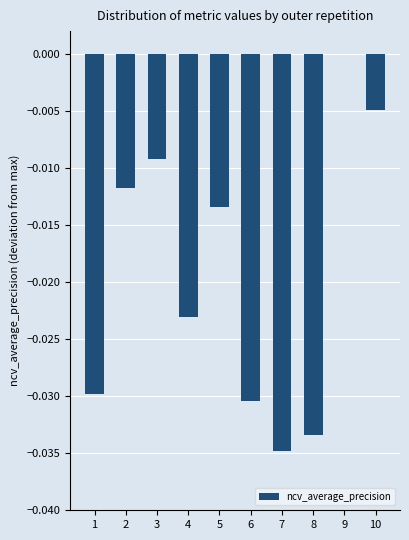

Between 10 and 3, which is larger?

10